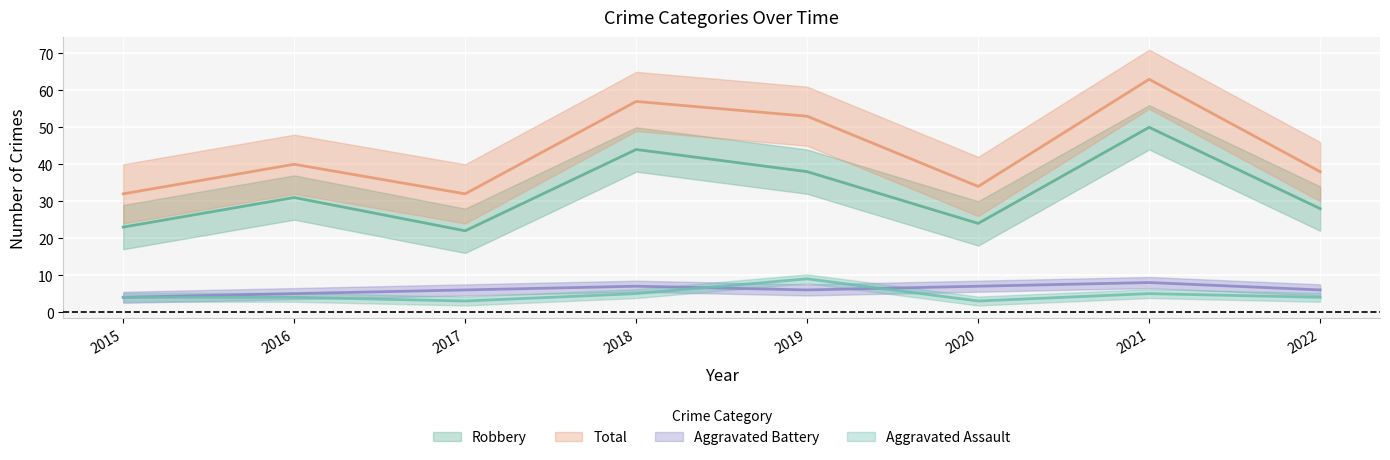

Between 2016 and 2022, which is larger?

2016